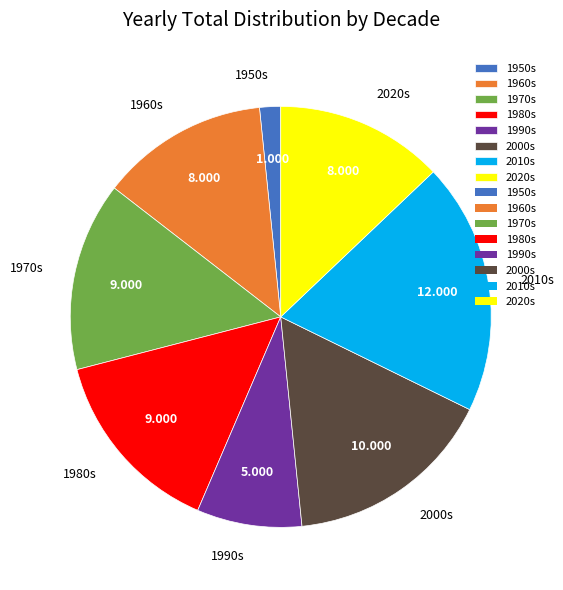

Is the sum of 2020s and 1960s greater than half?

No